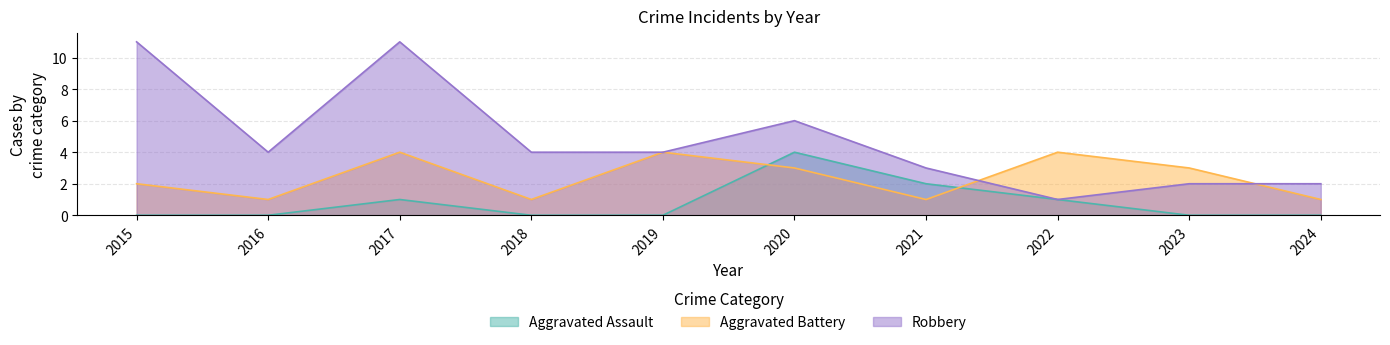

Between 2019 and 2020, which series saw the biggest shift?

Aggravated Assault